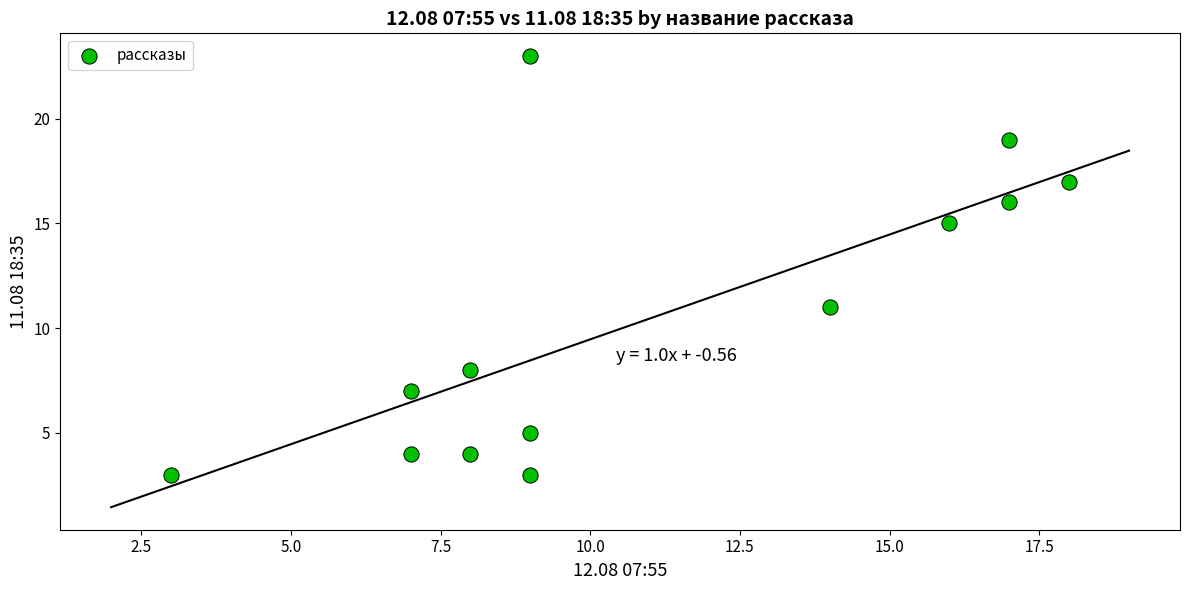

What is the range of X values (max minus min)?

15